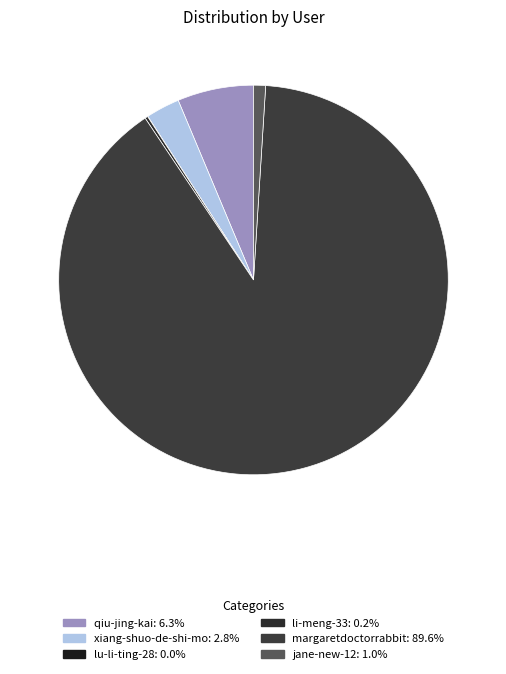

True or false: li-meng-33 accounts for 0% of the total.

True